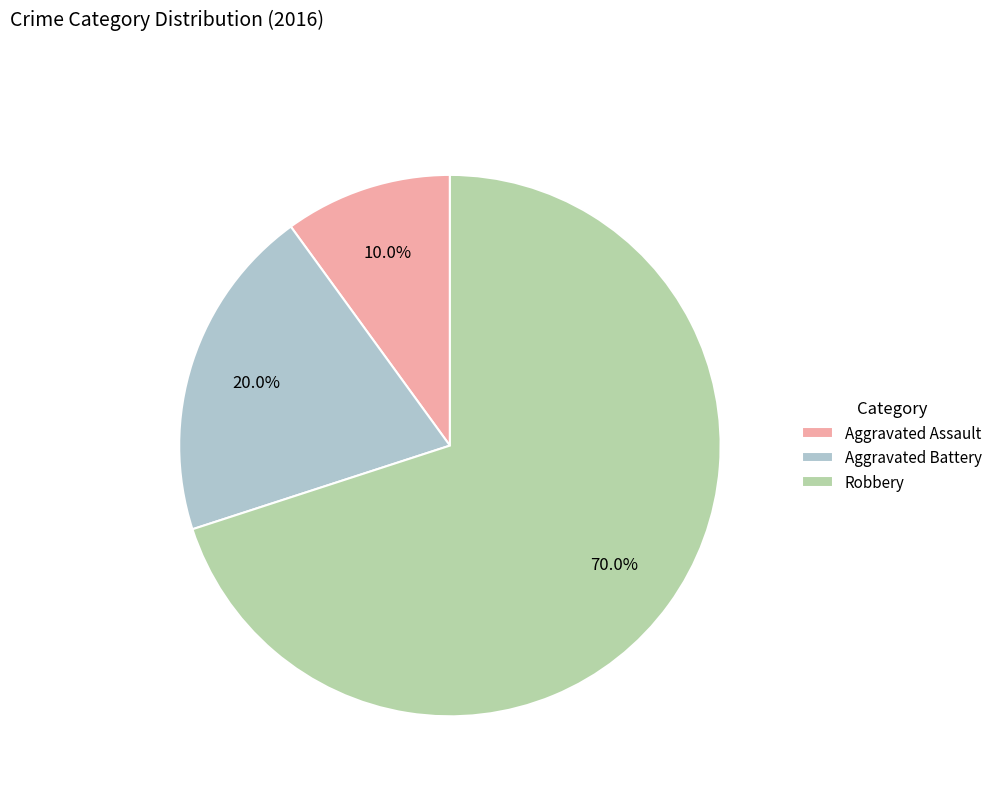

Is there any slice that represents more than half of the pie?

Yes